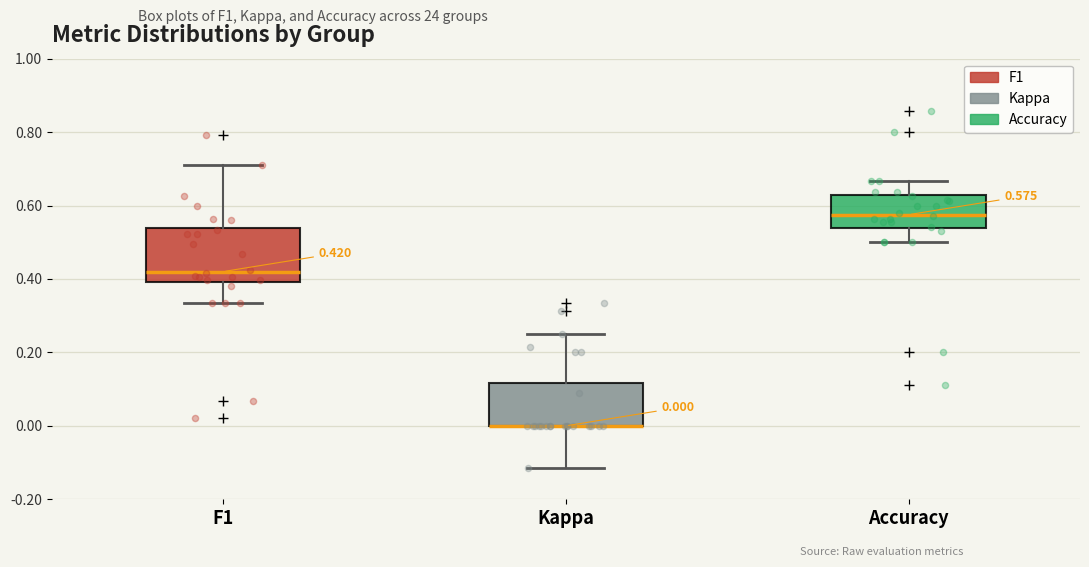

Comparing the boxes themselves (not the whiskers), which one is the tallest?

F1